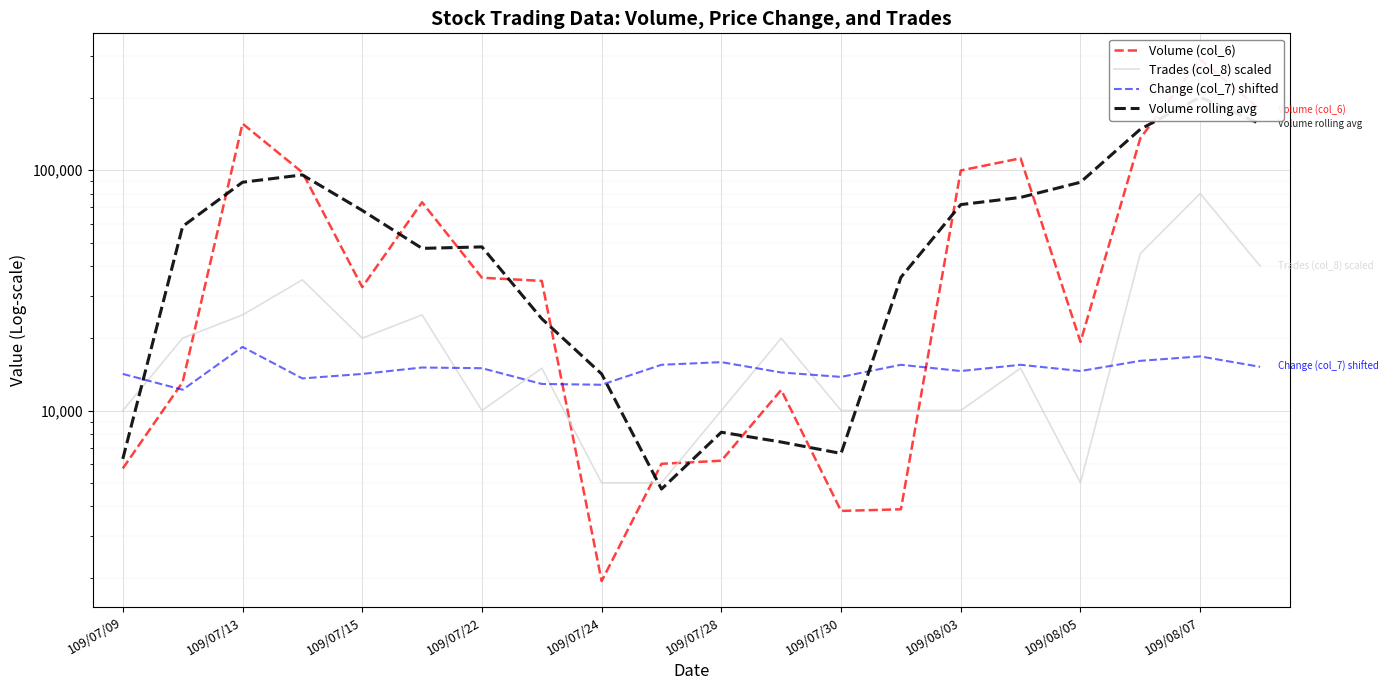

How many data points in Volume rolling avg are less than 58416?

10